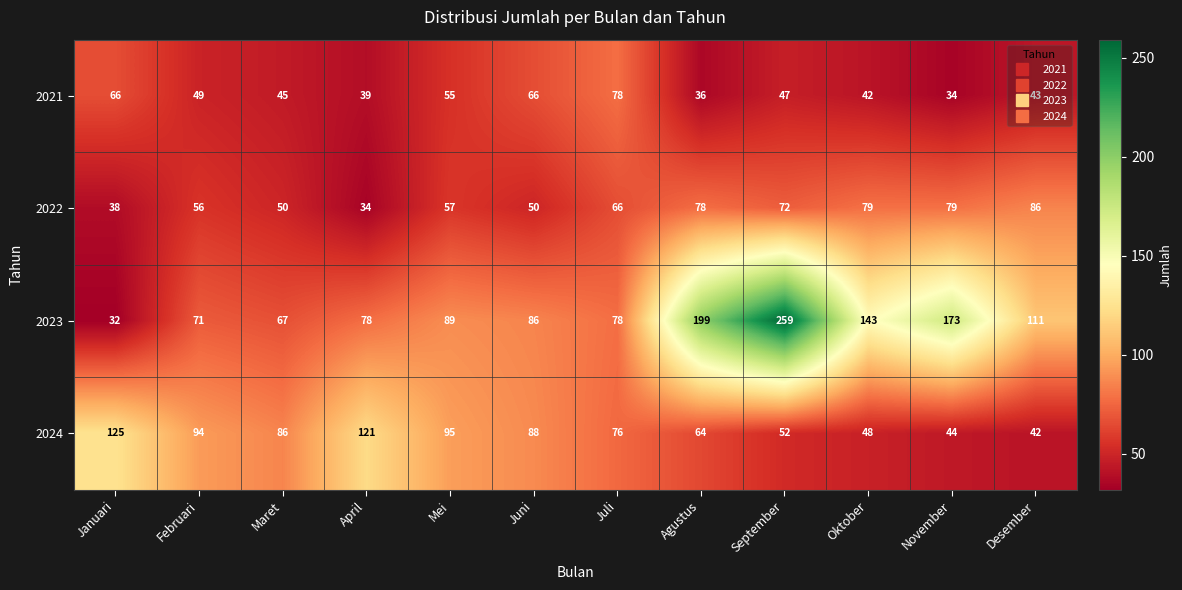

At Februari, list the series in order from largest to smallest.

2024, 2023, 2022, 2021